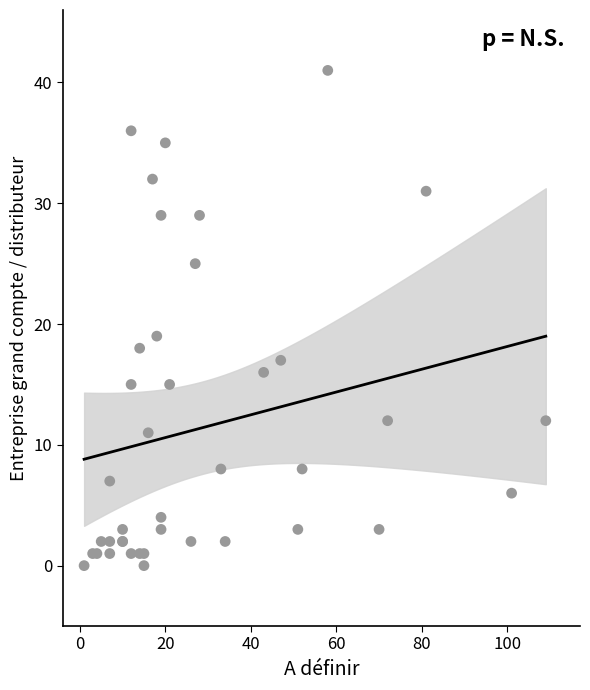

What Y value in the scatter plot is closest to 20?

19